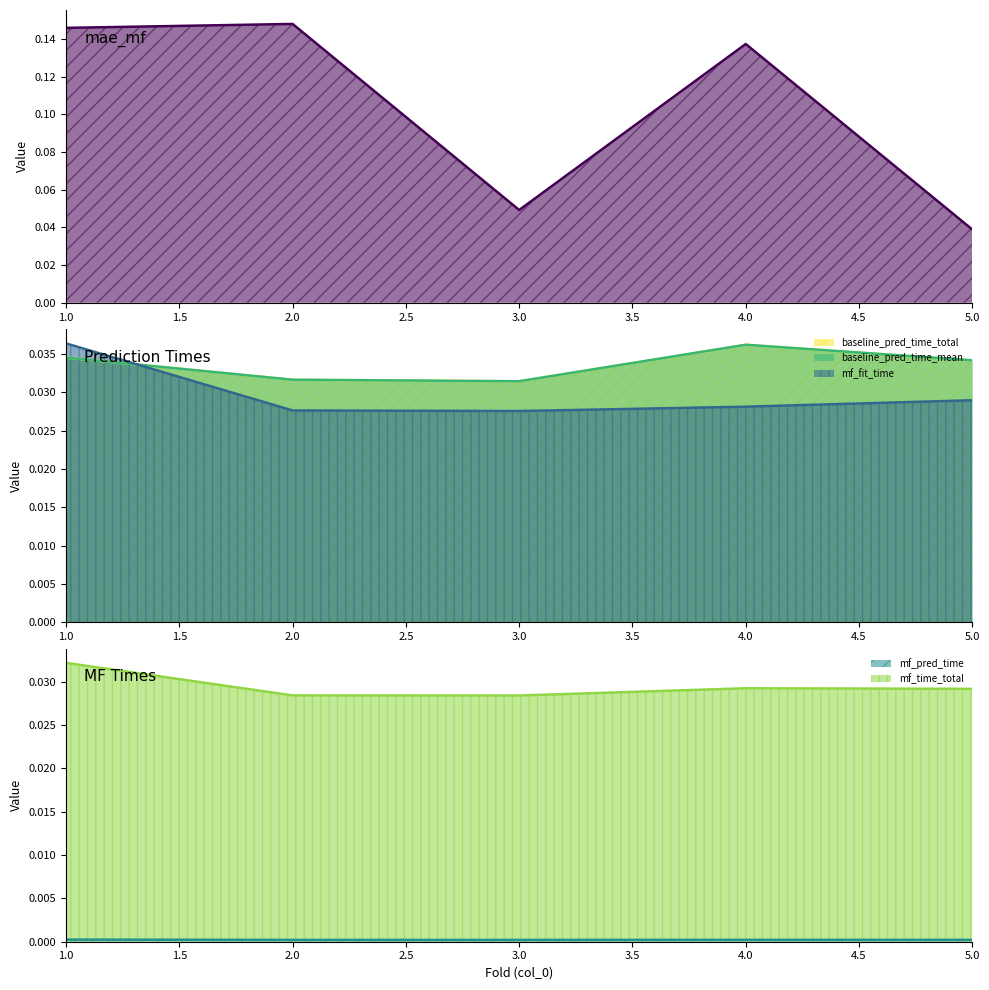

Reading left to right, what are all the values shown in this chart?

mae_mf: 0.1	0.1	0.0	0.1	0.0
baseline_pred_time_total: 0.0	0.0	0.0	0.0	0.0
baseline_pred_time_mean: 0.0	0.0	0.0	0.0	0.0
mf_fit_time: 0.0	0.0	0.0	0.0	0.0
mf_pred_time: 0.0	0.0	0.0	0.0	0.0
mf_time_total: 0.0	0.0	0.0	0.0	0.0